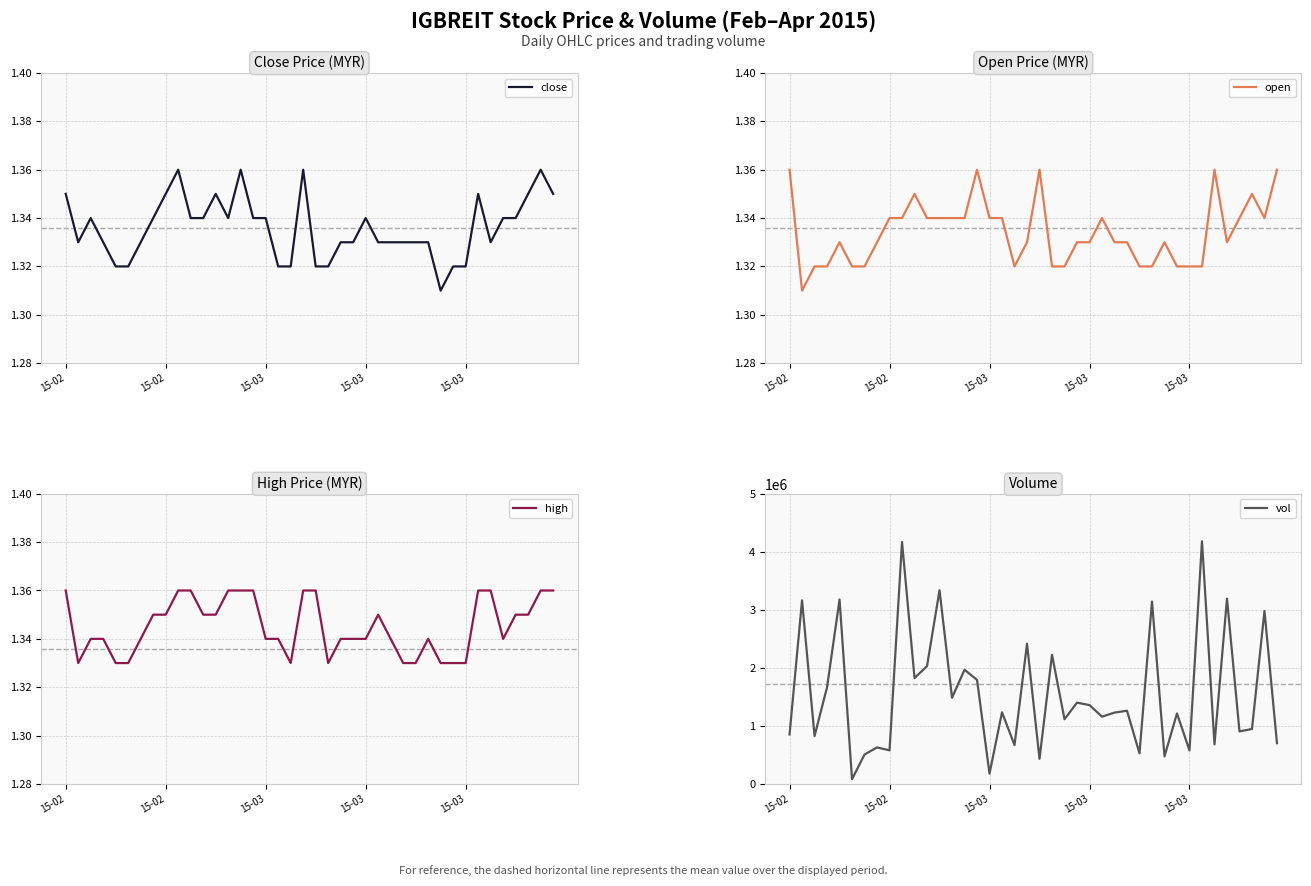

The value of vol at 25 is 1159500.0. True or false?

True